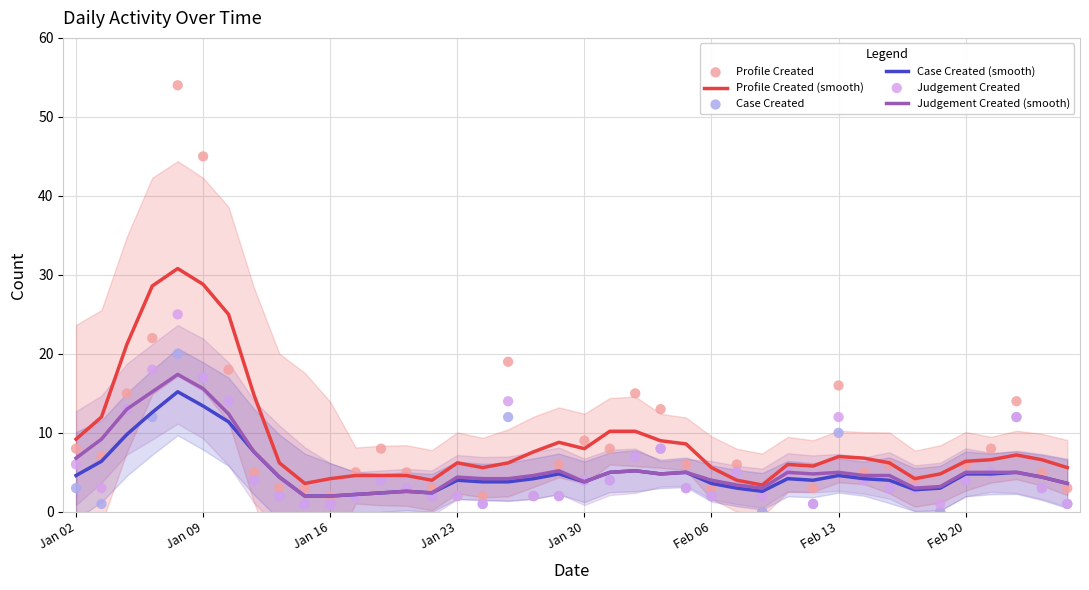

What is the total value across all series at 39?

17.8